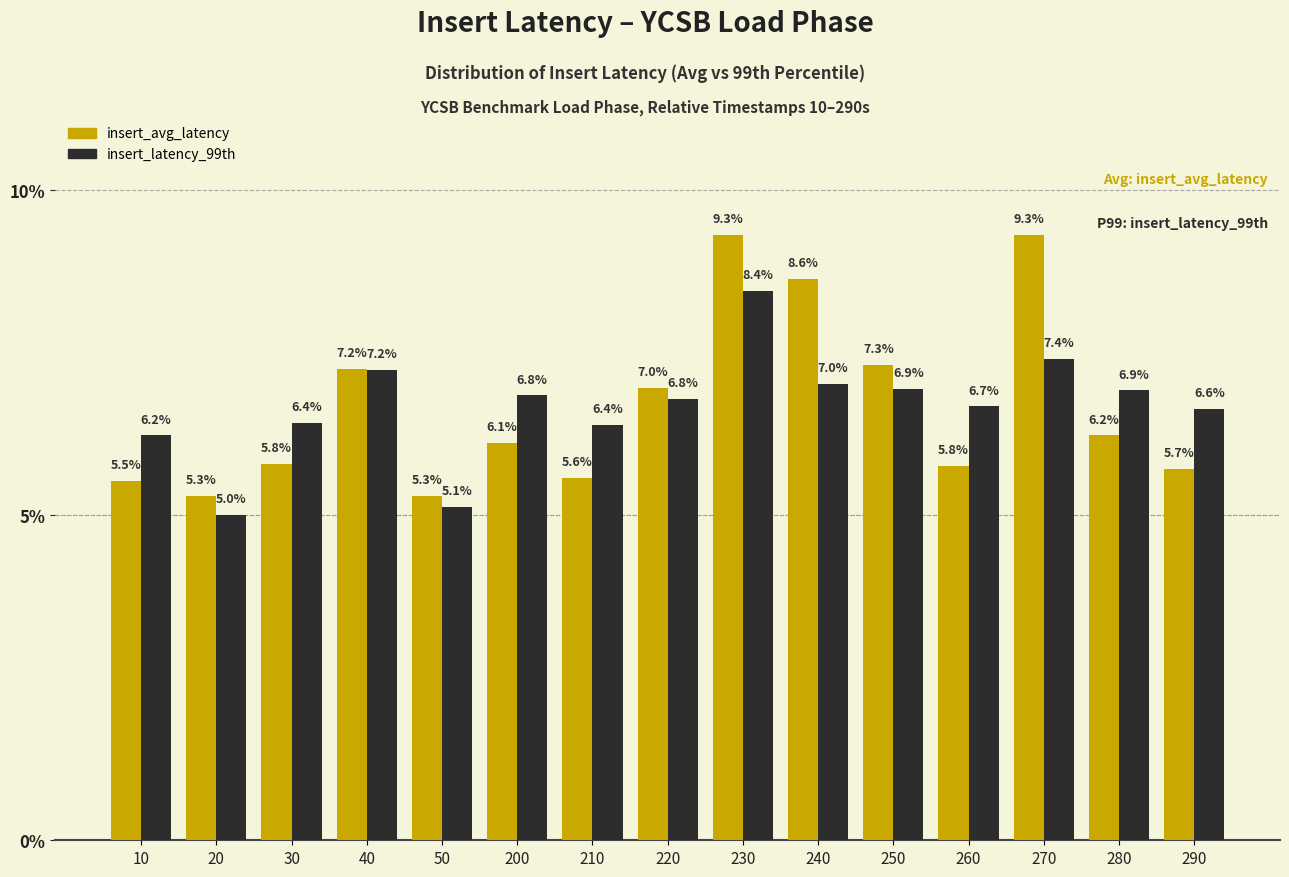

The insert_avg_latency series shows 6.1 at 200. True or false?

True